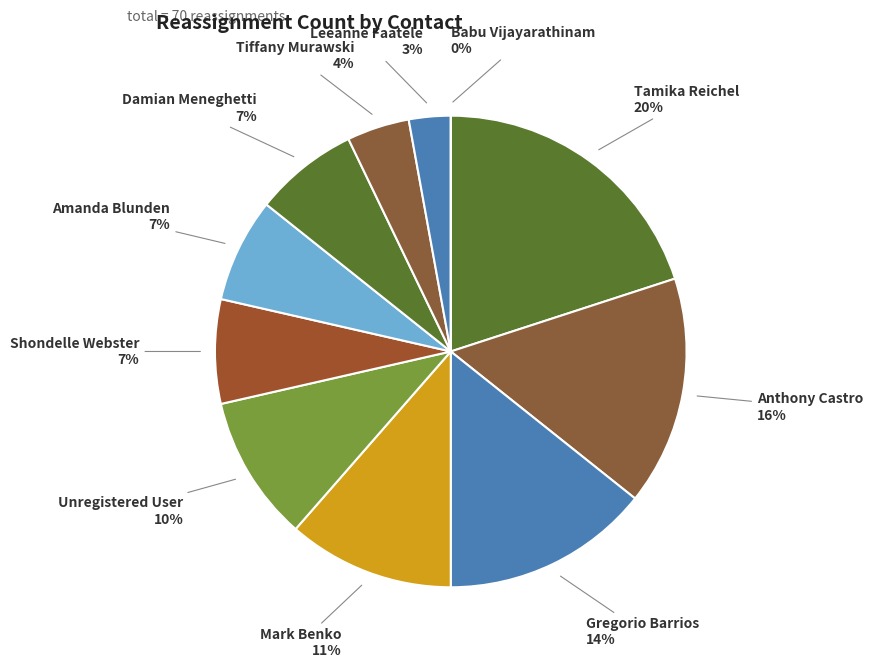

Which category has the biggest portion of the pie?

Tamika Reichel